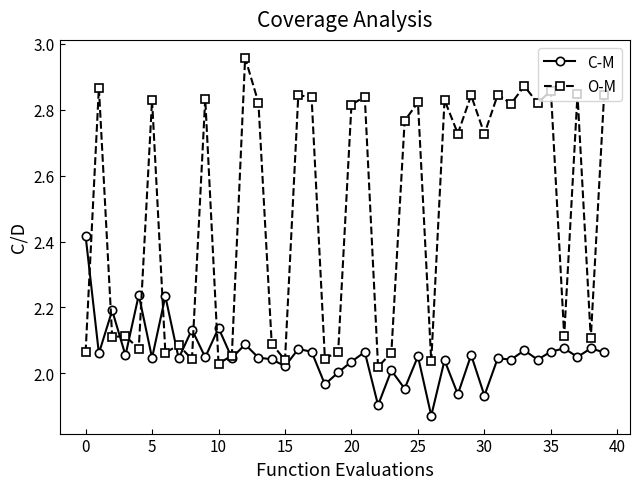

True or false: C-M has more than 2 interior local peaks.

True